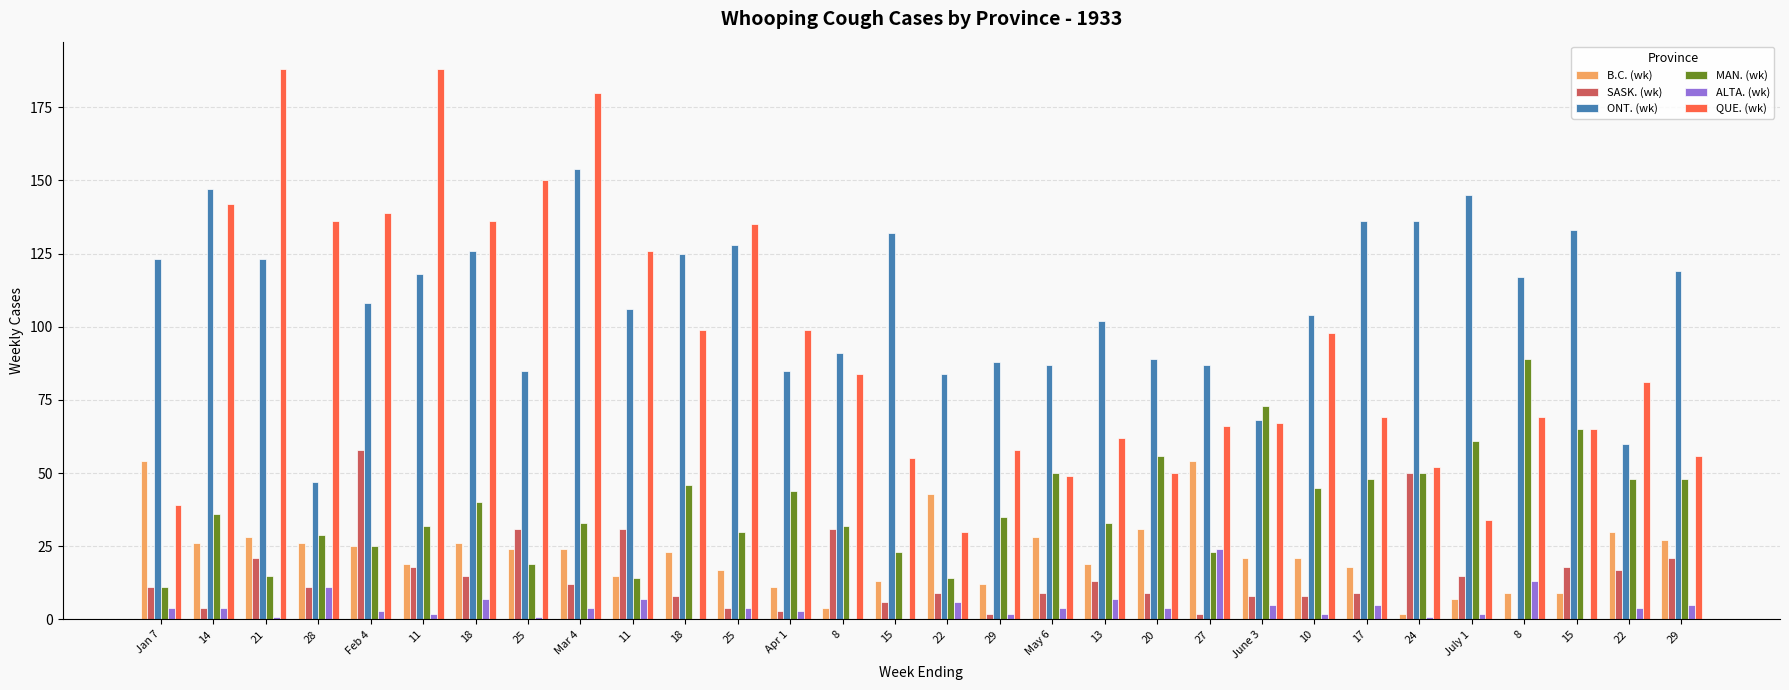

How many series are shown in this chart?

6